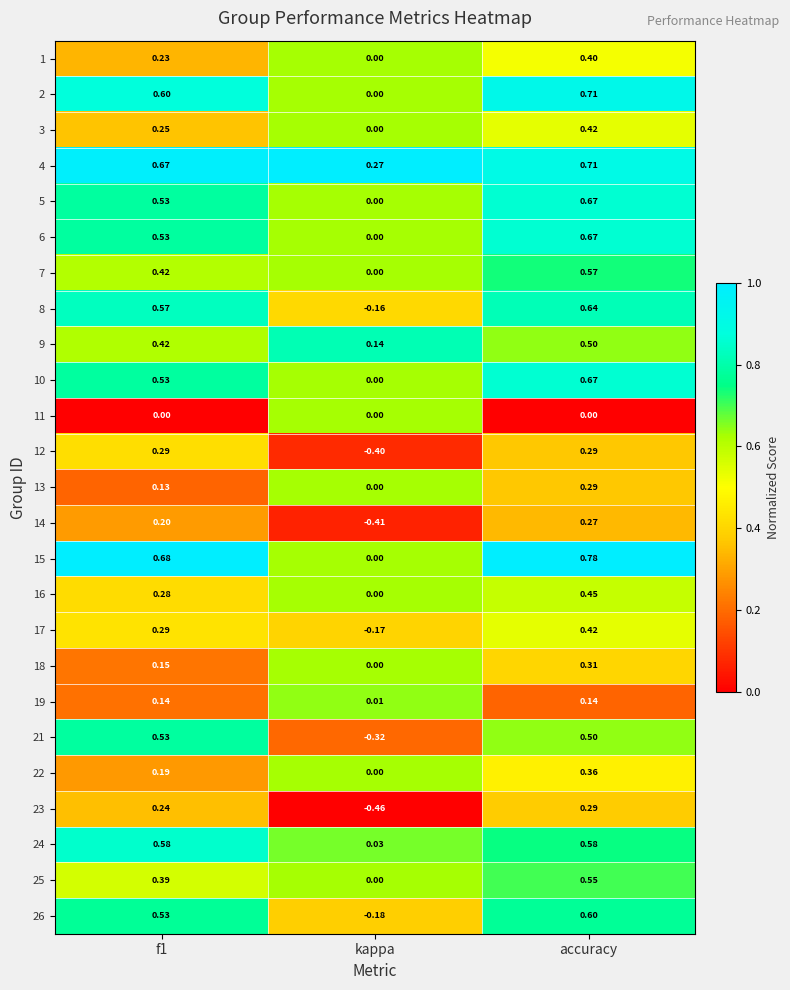

At which label is 13 closest to 0?

kappa